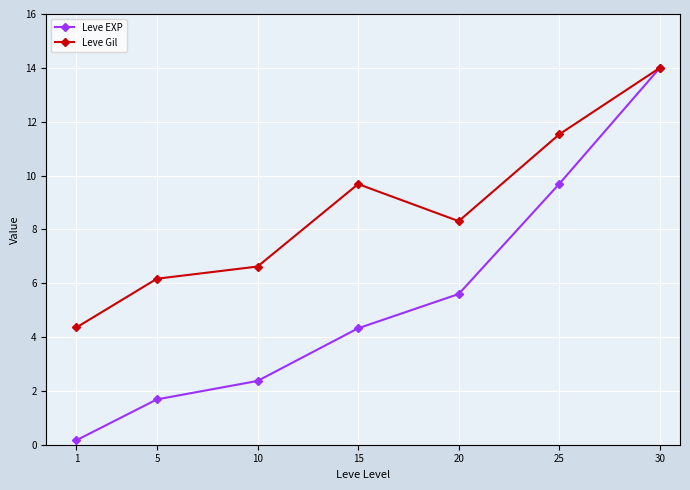

How many lines are shown in the chart?

2